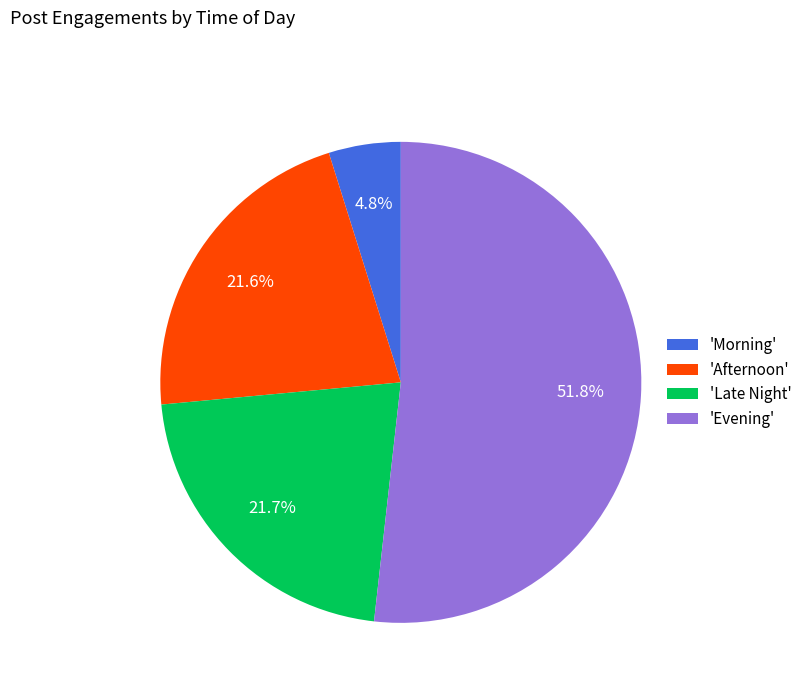

How much of the chart is everything except 'Late Night'?

78.3%